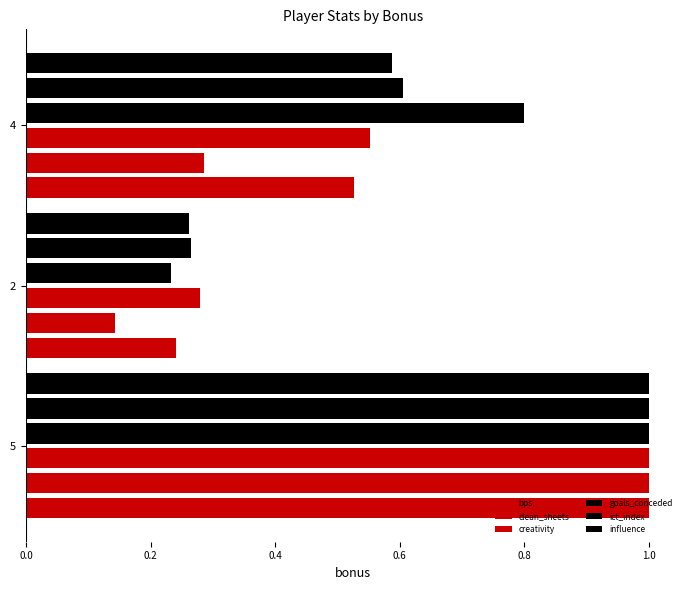

Reading right to left, extract all data points from this chart.

bps: 0.5	0.2	1.0
clean_sheets: 0.3	0.1	1.0
creativity: 0.6	0.3	1.0
goals_conceded: 0.8	0.2	1.0
ict_index: 0.6	0.3	1.0
influence: 0.6	0.3	1.0